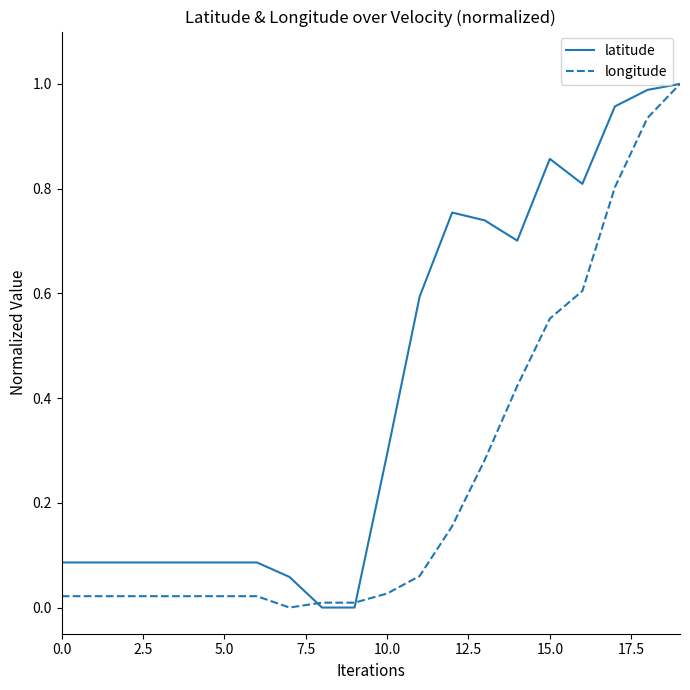

True or false: latitude has more than 1 interior local peaks.

True